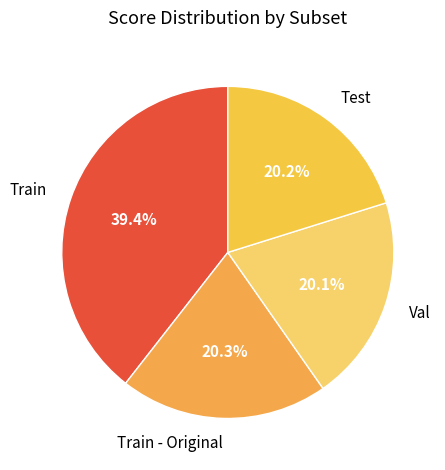

What is the total percentage of Train - Original and Train?

59.7%